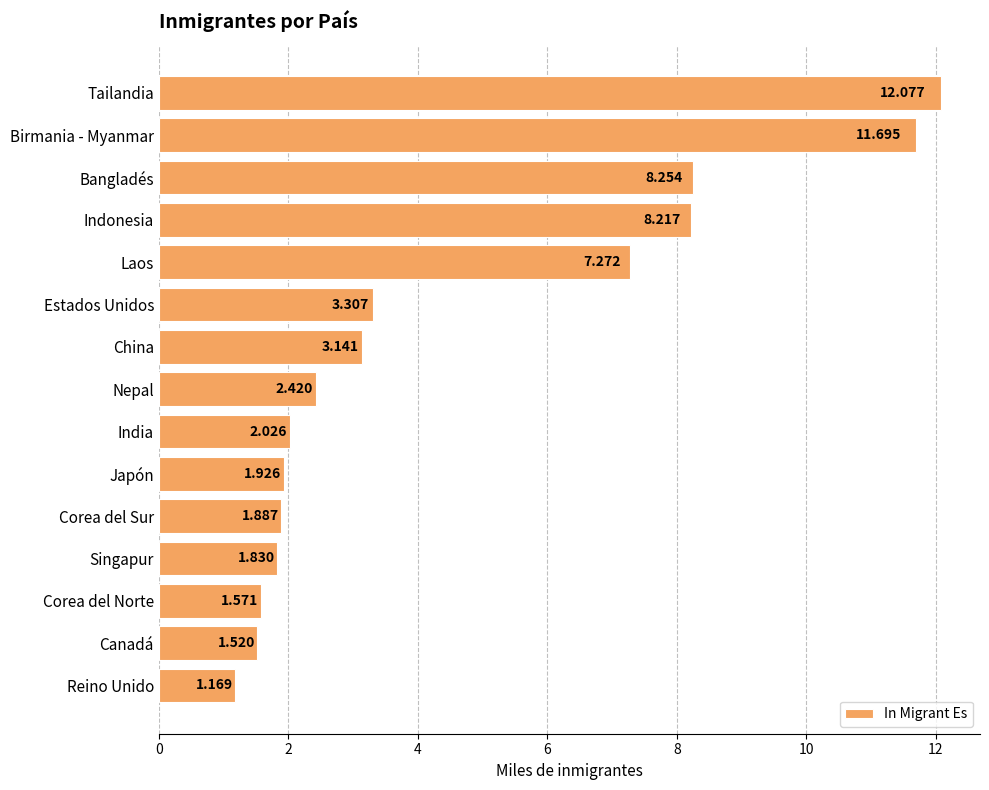

What is the difference between the maximum and second lowest values?

10.6